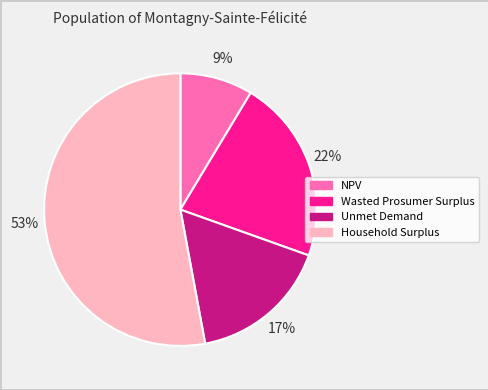

To the nearest percent, what is the difference between the largest and smallest slice percentages?

44%